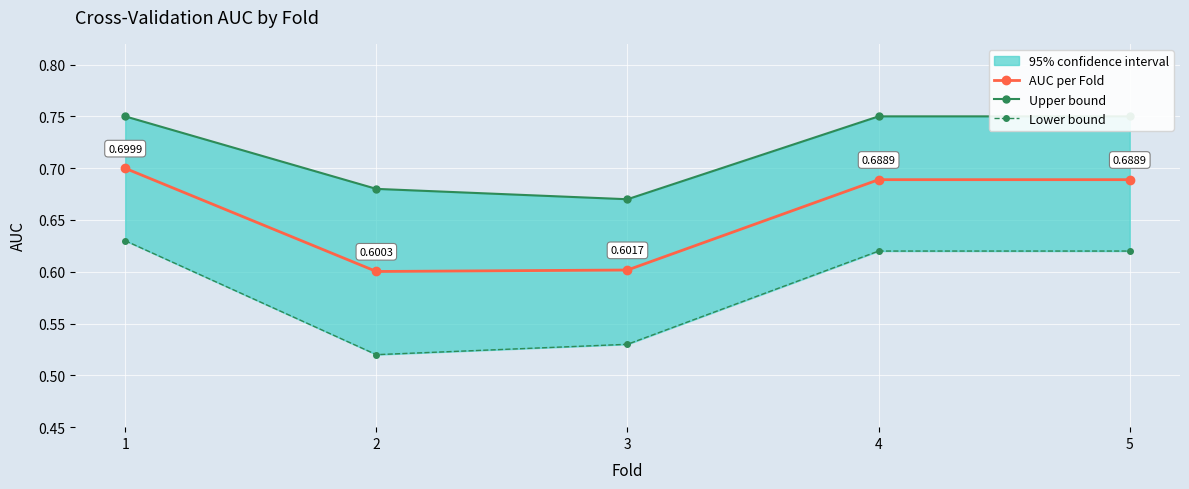

How many lines are shown in the chart?

3